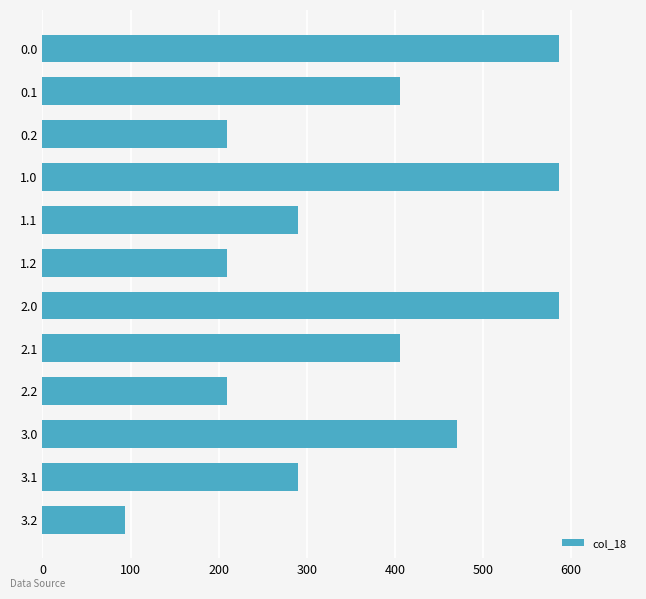

What is the average value?

362.1